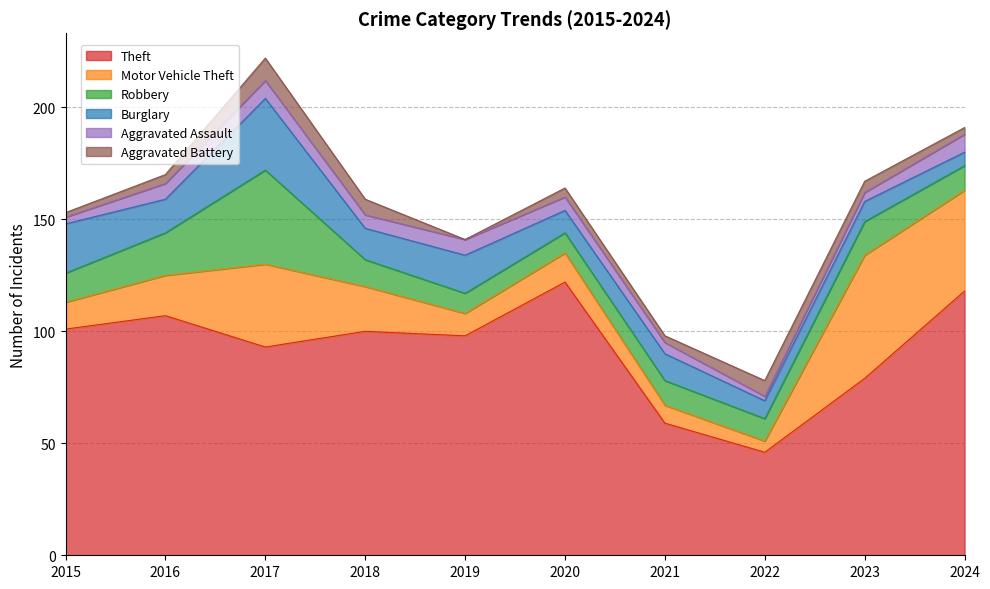

What is the average value of the Theft series?

92